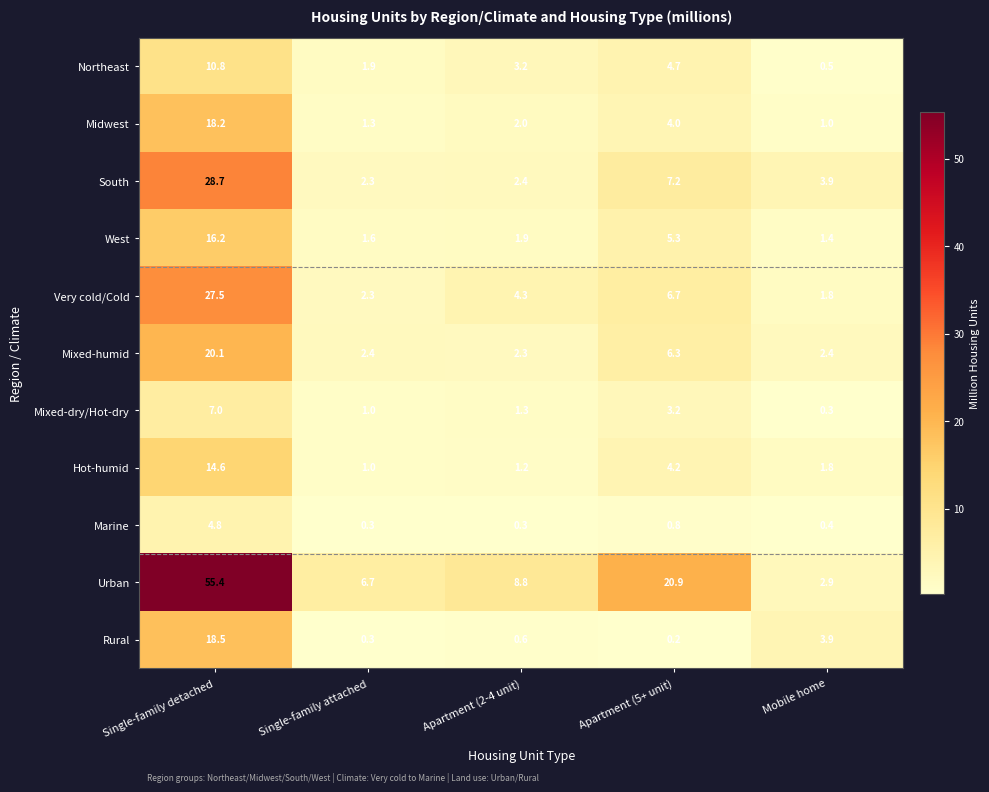

Is it true that Midwest equals 1.5 at Mobile home?

False